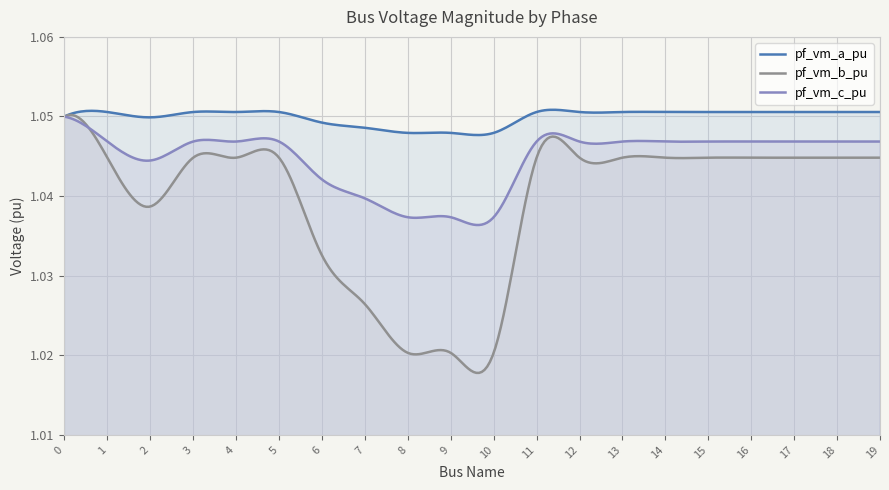

How many interior local peaks does the pf_vm_a_pu series have?

2